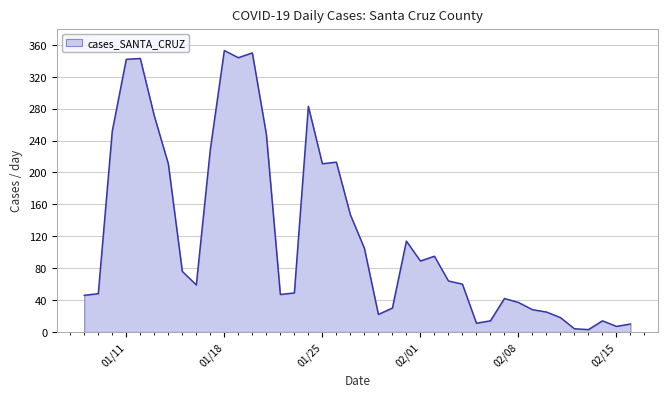

How many lines are shown in the chart?

1